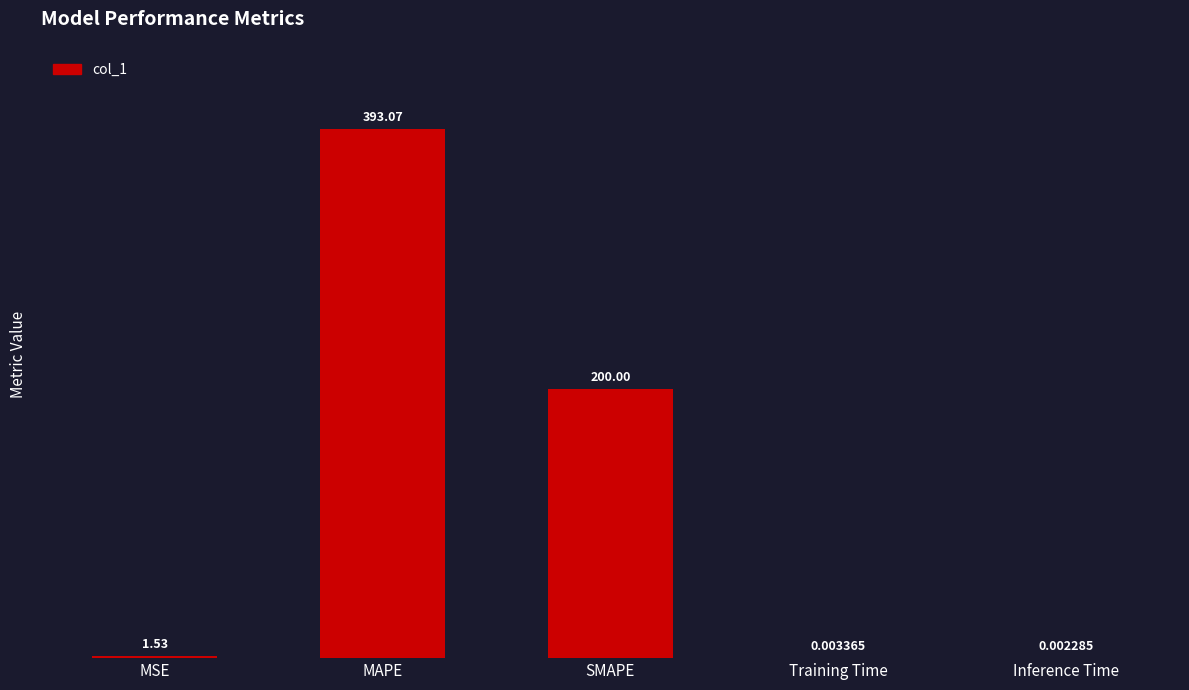

What is the ratio of the value at MAPE to the value at MSE?

256.1